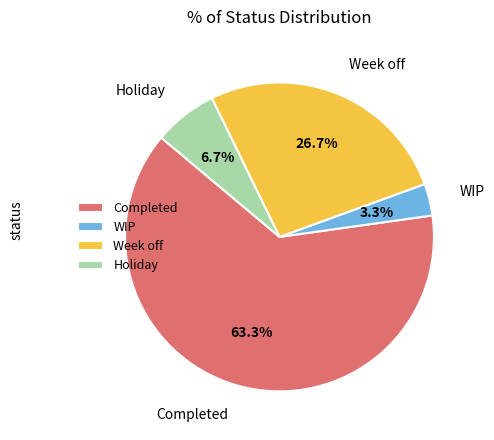

To the nearest percent, what is the combined percentage of WIP and Completed?

67%